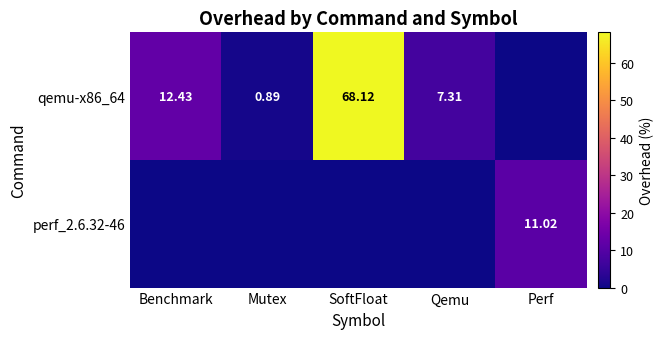

At how many categories does at least one series exceed 13?

1